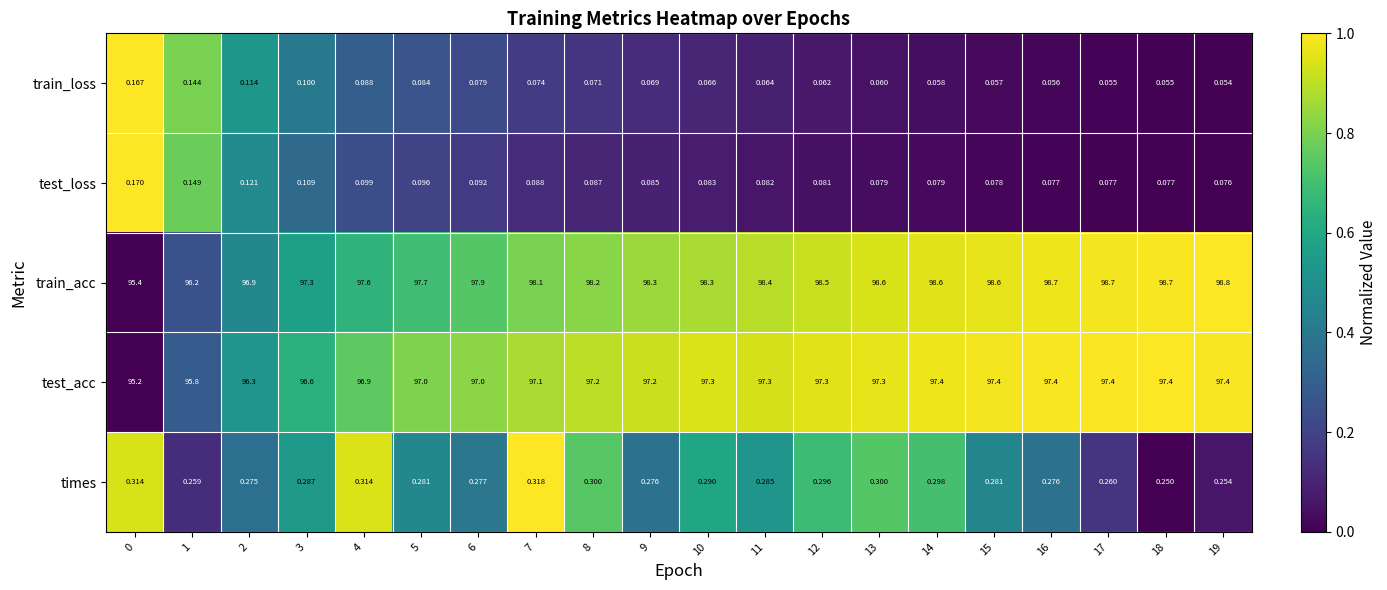

Which series has the largest total across all categories?

train_acc